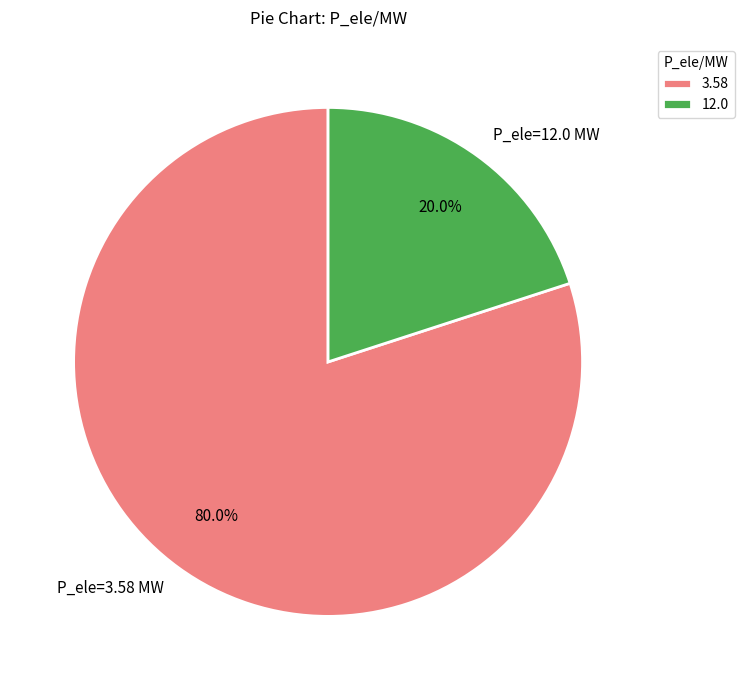

Which has a higher value, P_ele=12.0 MW or P_ele=3.58 MW?

P_ele=3.58 MW